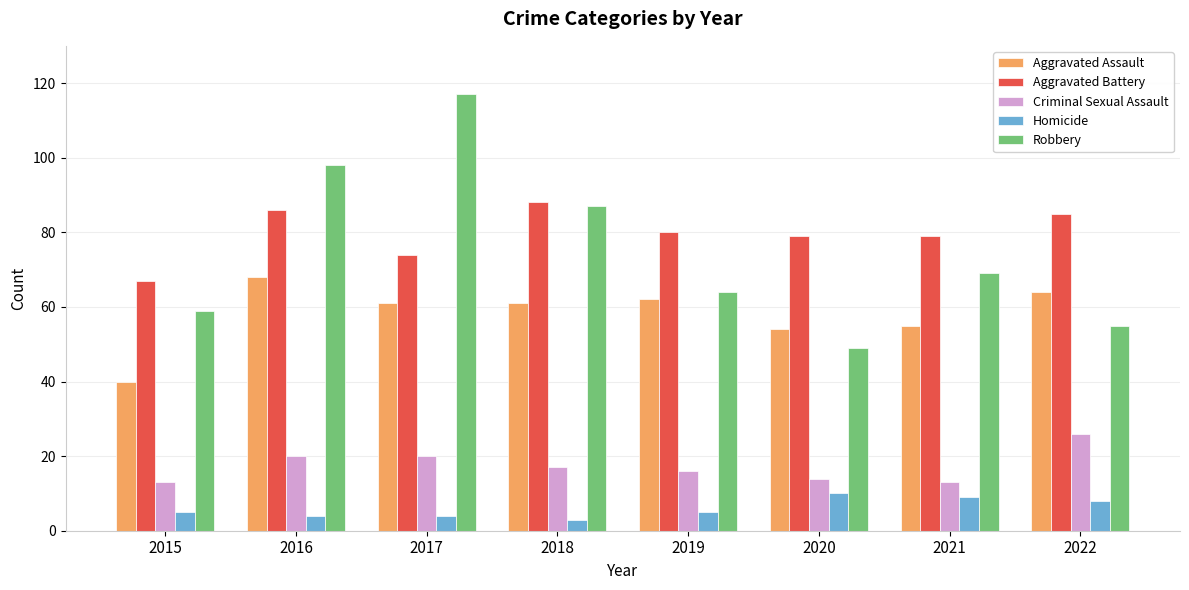

Between 2018 and 2019, which series saw the biggest shift?

Robbery